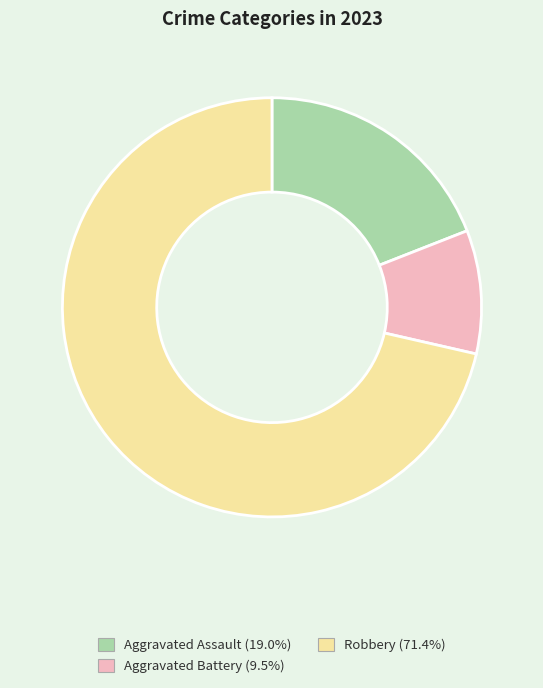

Is there any slice that represents more than half of the pie?

Yes